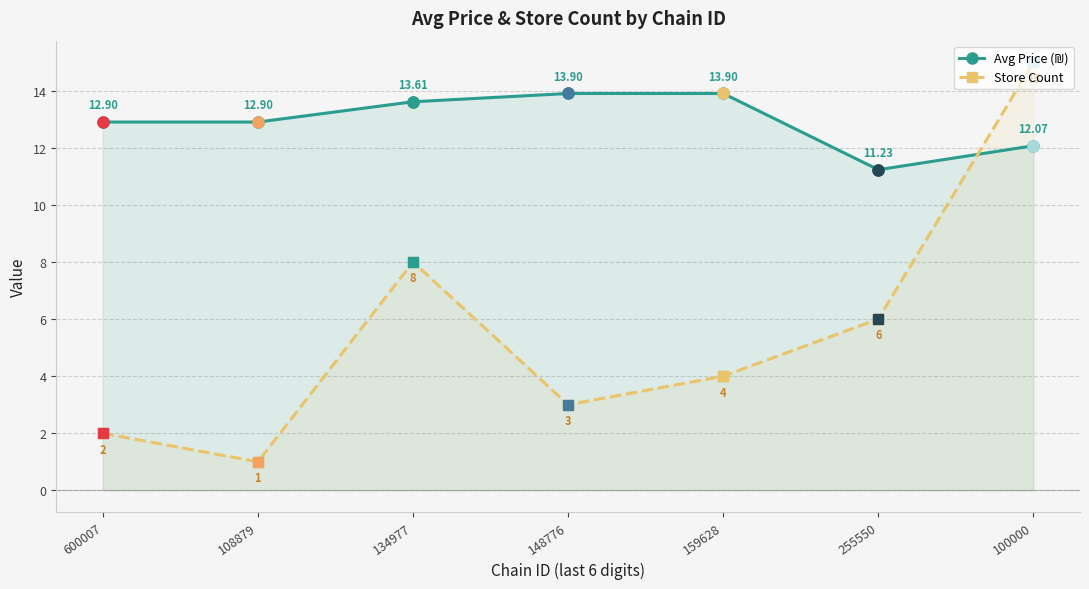

How many lines are shown in the chart?

2